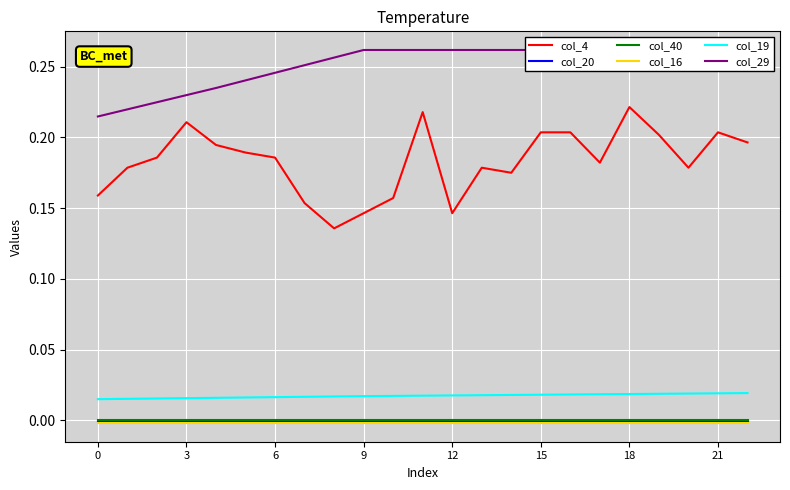

Reading left to right, what are all the values shown in this chart?

col_4: 0.2	0.2	0.2	0.2	0.2	0.2	0.2	0.2	0.1	0.1	0.2	0.2	0.1	0.2	0.2	0.2	0.2	0.2	0.2	0.2	0.2	0.2	0.2
col_20: -0.0	-0.0	-0.0	-0.0	-0.0	-0.0	-0.0	-0.0	-0.0	-0.0	-0.0	-0.0	-0.0	-0.0	-0.0	-0.0	-0.0	-0.0	-0.0	-0.0	-0.0	-0.0	-0.0
col_40: 0.0	0.0	0.0	0.0	0.0	0.0	0.0	0.0	0.0	0.0	0.0	0.0	0.0	0.0	0.0	0.0	0.0	0.0	0.0	0.0	0.0	0.0	0.0
col_16: -0.0	-0.0	-0.0	-0.0	-0.0	-0.0	-0.0	-0.0	-0.0	-0.0	-0.0	-0.0	-0.0	-0.0	-0.0	-0.0	-0.0	-0.0	-0.0	-0.0	-0.0	-0.0	-0.0
col_19: 0.0	0.0	0.0	0.0	0.0	0.0	0.0	0.0	0.0	0.0	0.0	0.0	0.0	0.0	0.0	0.0	0.0	0.0	0.0	0.0	0.0	0.0	0.0
col_29: 0.2	0.2	0.2	0.2	0.2	0.2	0.2	0.3	0.3	0.3	0.3	0.3	0.3	0.3	0.3	0.3	0.3	0.3	0.3	0.3	0.3	0.3	0.3